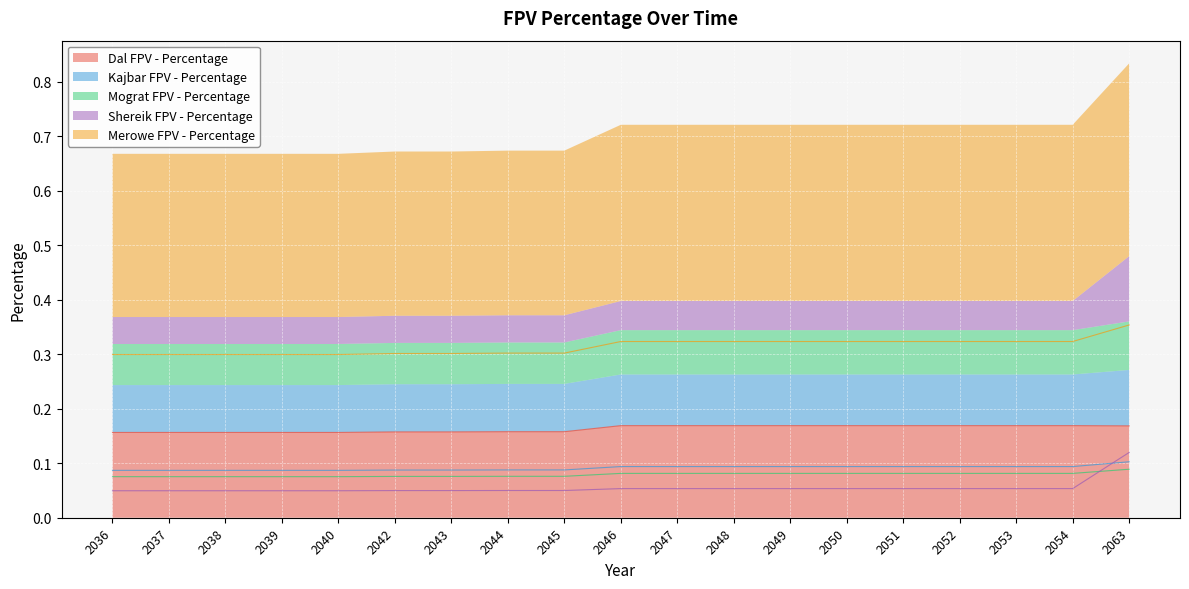

True or false: Merowe FPV - Percentage has more than 1 points higher than both neighbors.

False